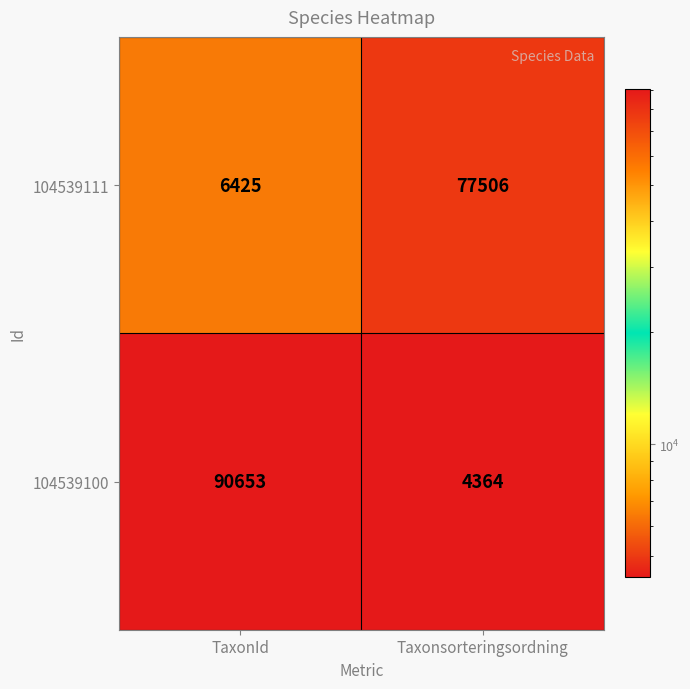

How many distinct data groups are displayed?

2